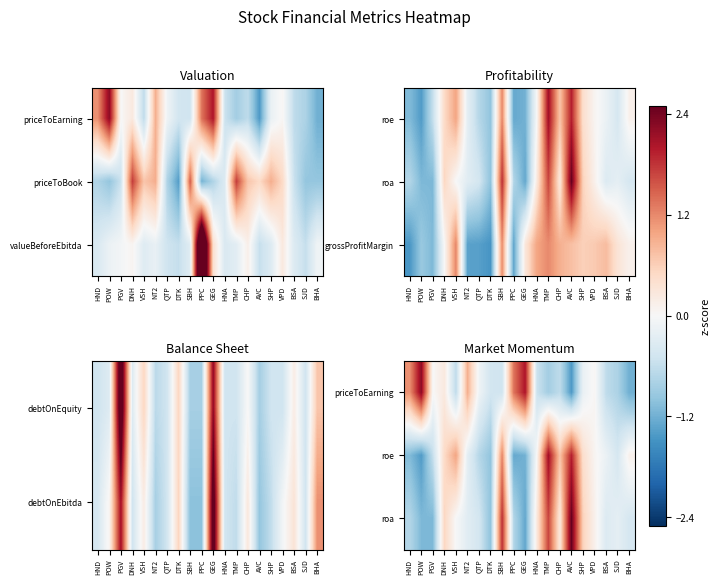

How many data points in roa are above 0?

8